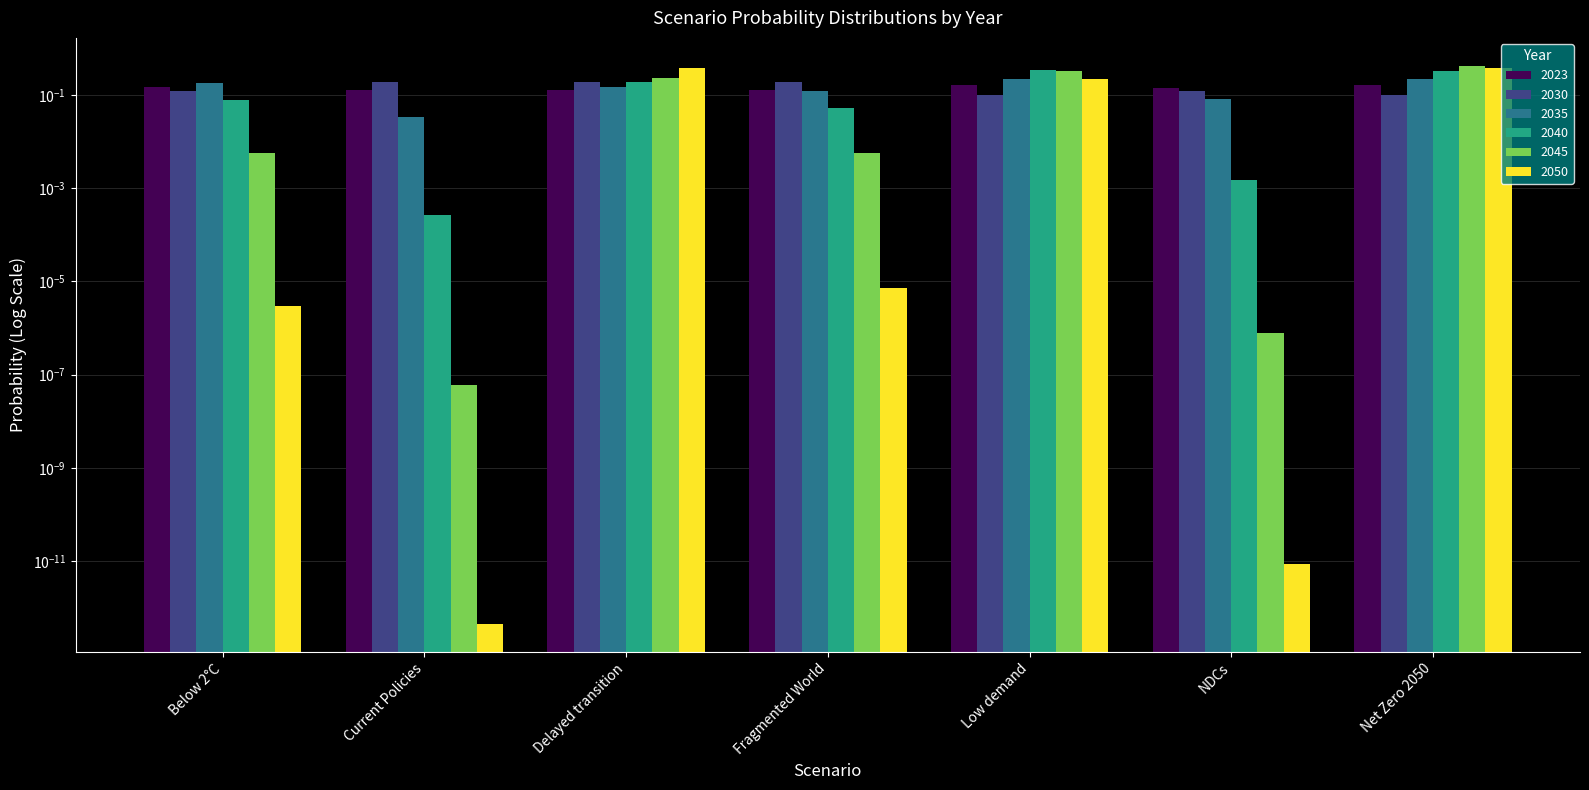

Is the value of 2030 at NDCs greater than the value of 2050 at Delayed transition?

No